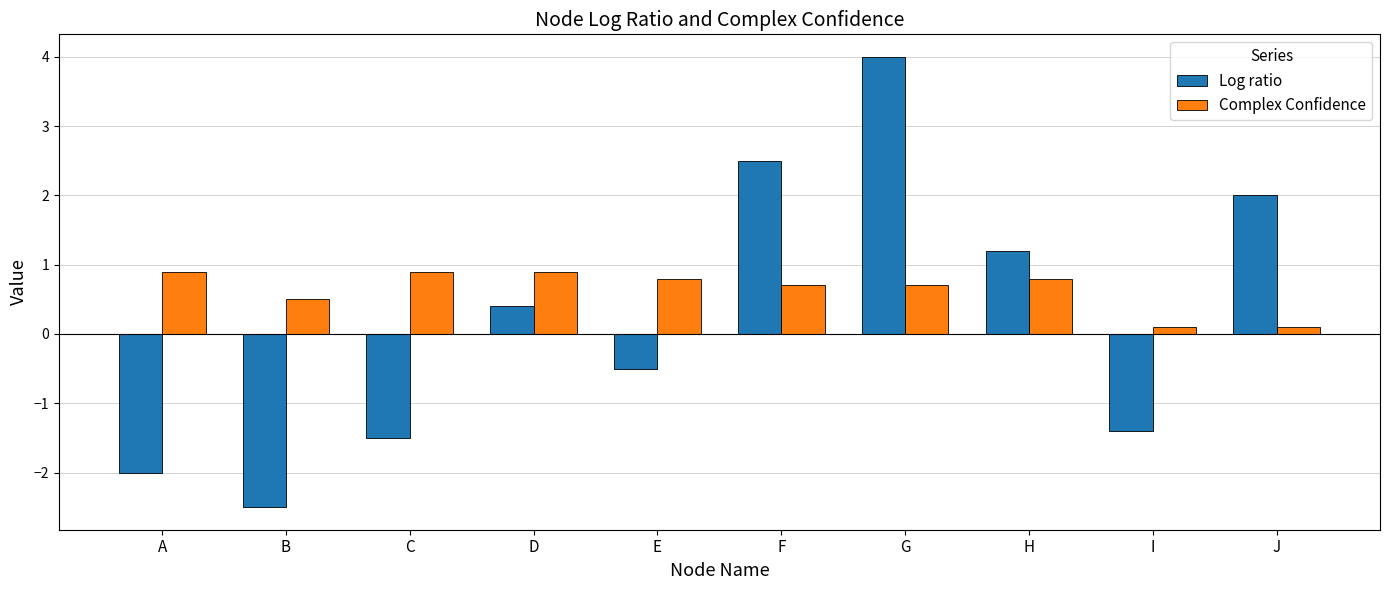

At which label is Log ratio closest to 0?

D